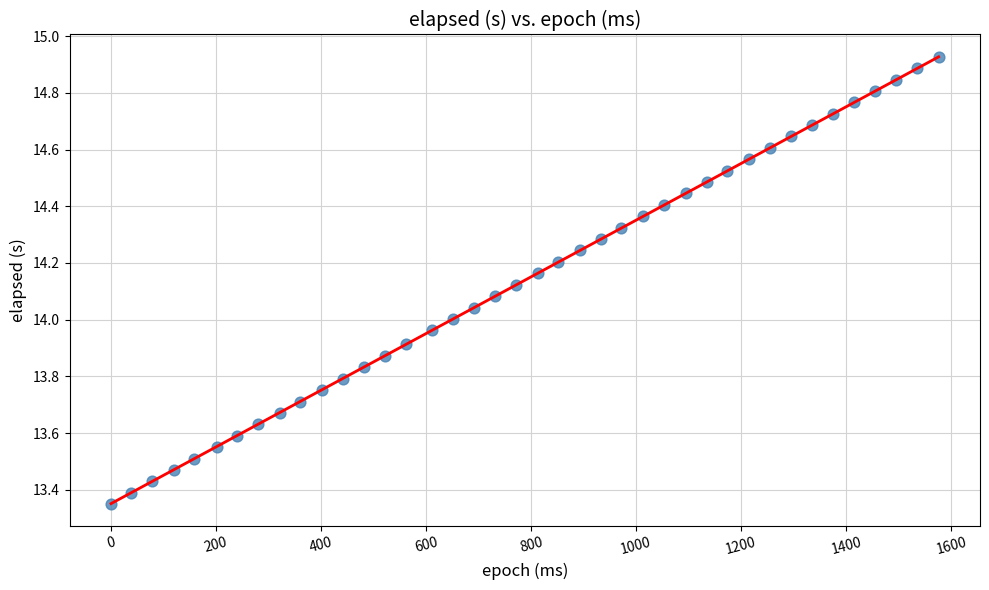

What is the range of X values (max minus min)?

1576.0